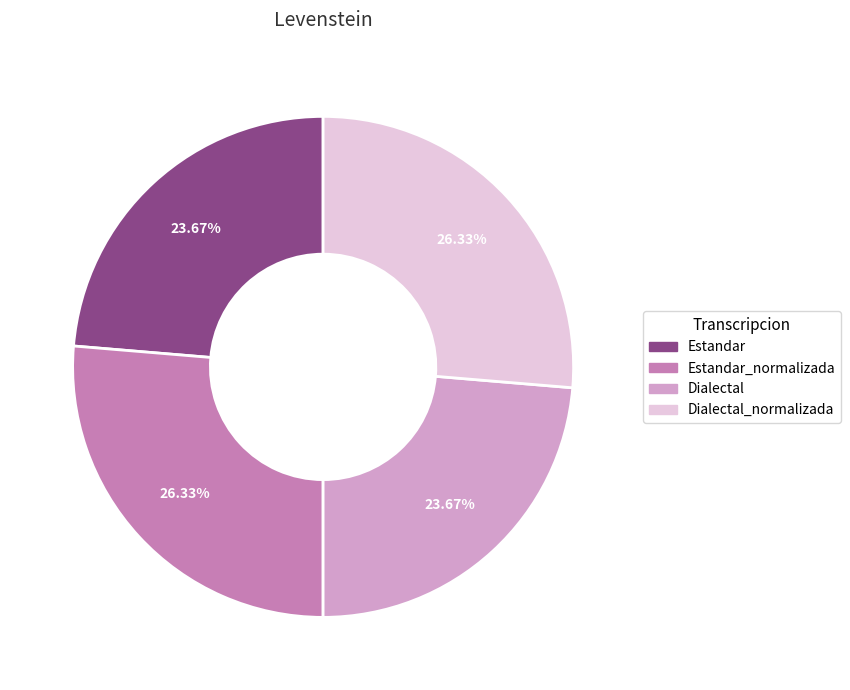

Is there any slice that represents more than half of the pie?

No